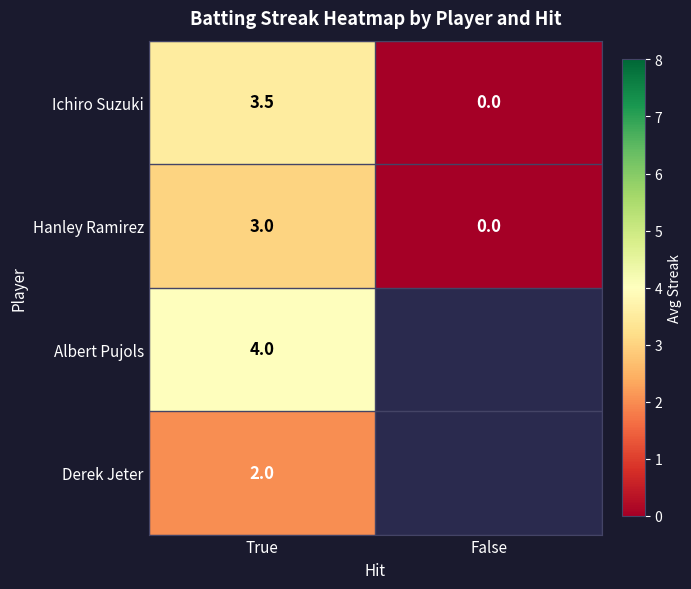

What is the difference between the Hanley Ramirez values at True and False?

3.0